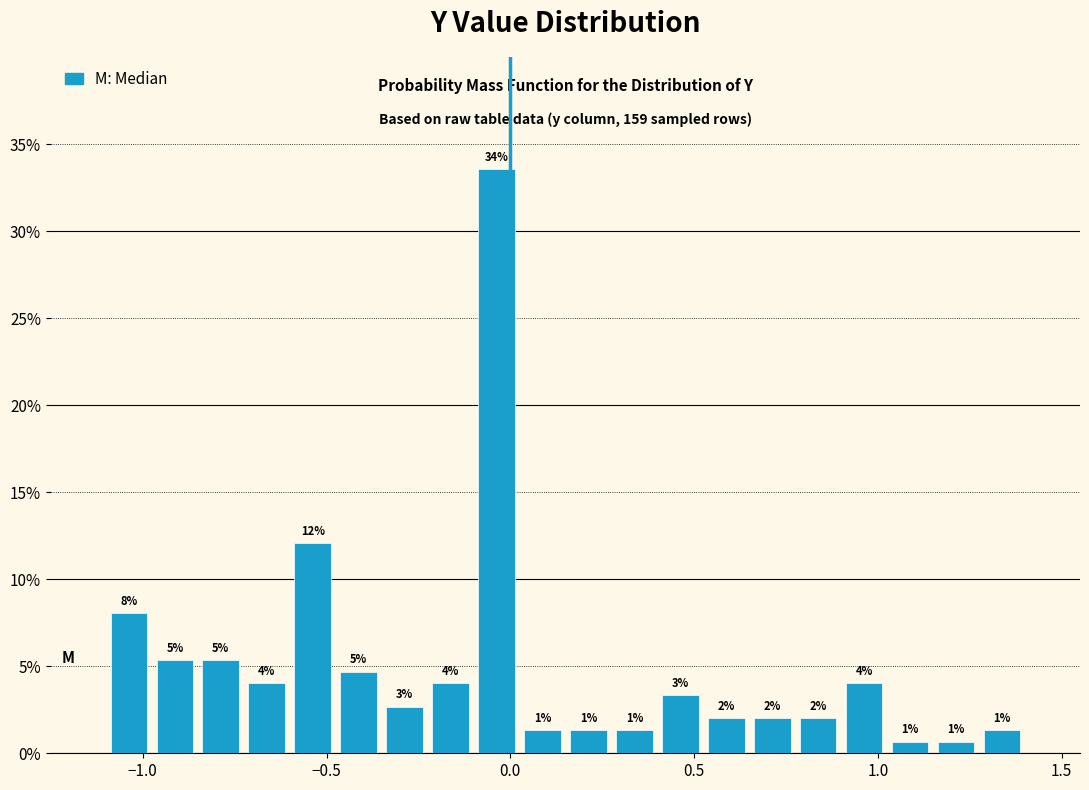

Read against the x-axis, roughly where is the centre of the tallest bar?

-0.05